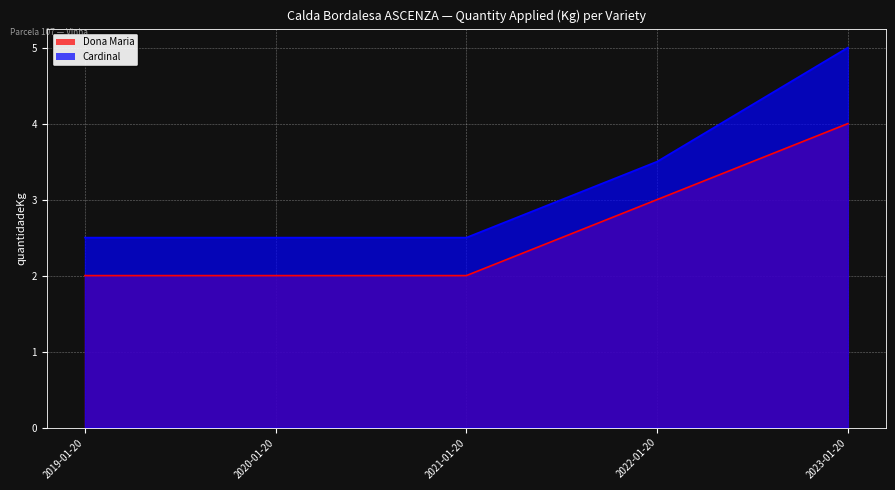

Reading left to right, extract all data points from this chart.

Dona Maria: 2.0	2.0	2.0	3.0	4.0
Cardinal: 2.5	2.5	2.5	3.5	5.0